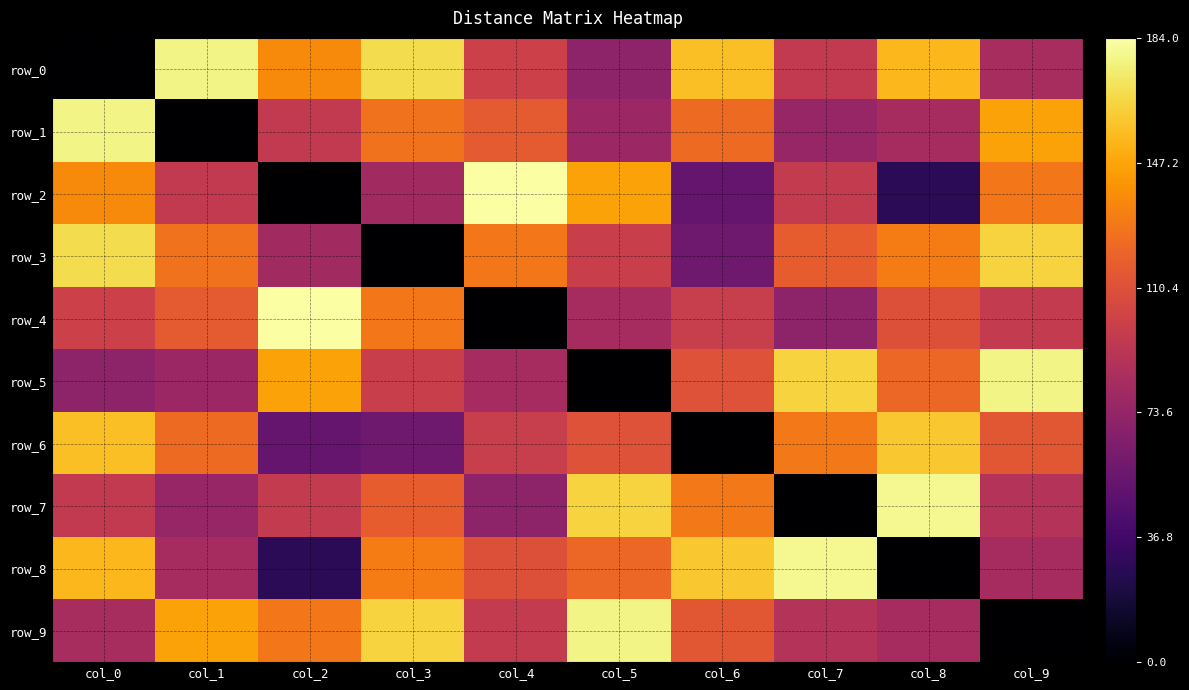

At how many categories does at least one series exceed 85?

10